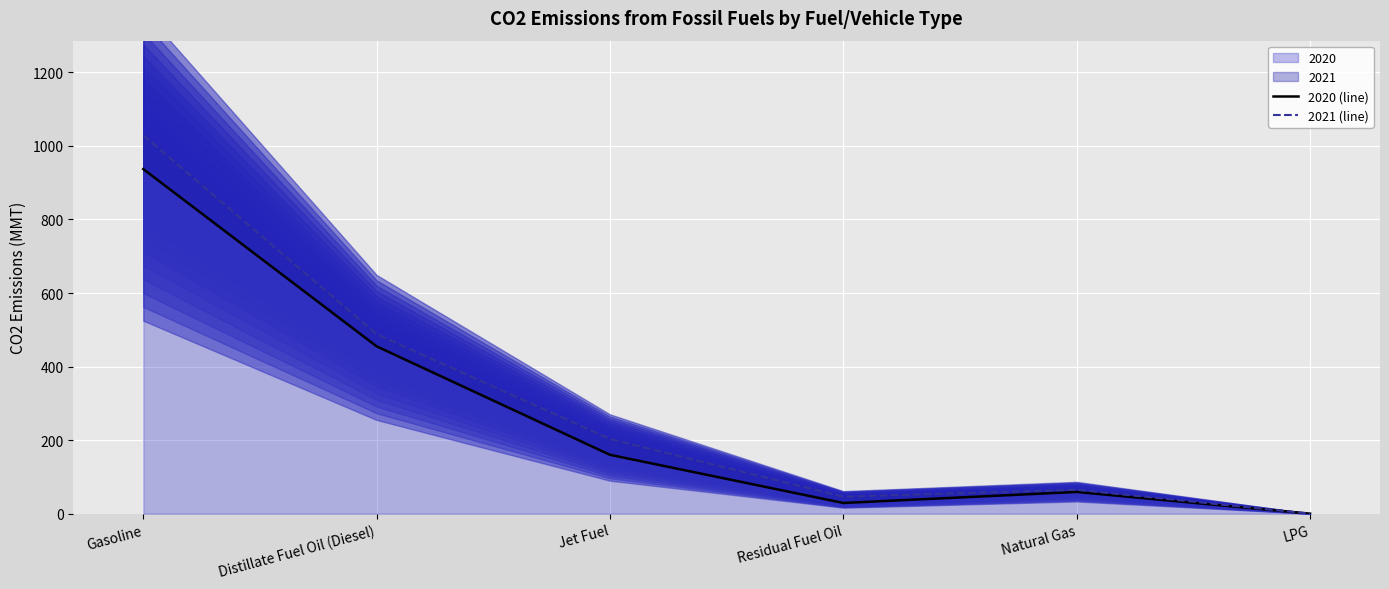

At how many categories does at least one series exceed 42?

5